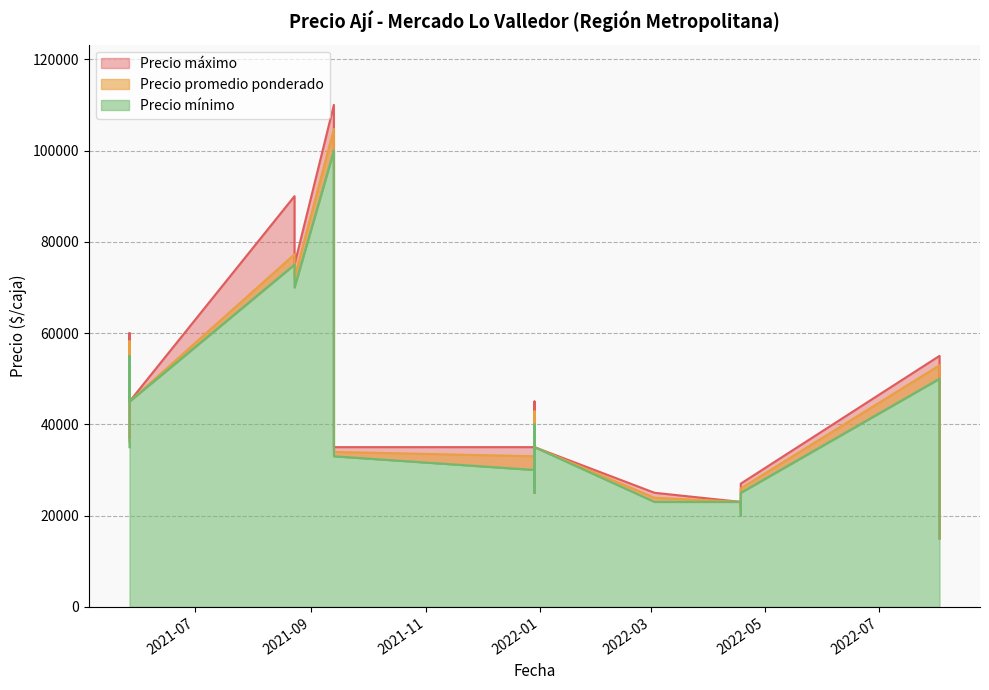

True or false: Precio promedio ponderado and Precio máximo intersect in this chart.

False